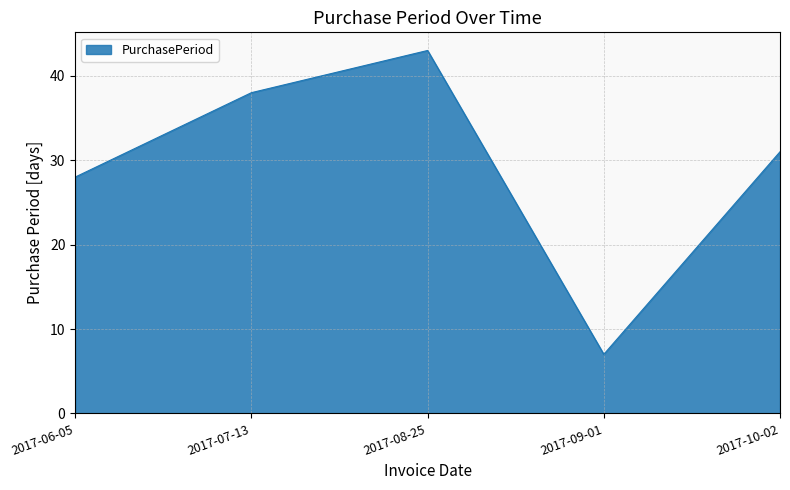

At which category does the data reach its first local valley?

2017-09-01